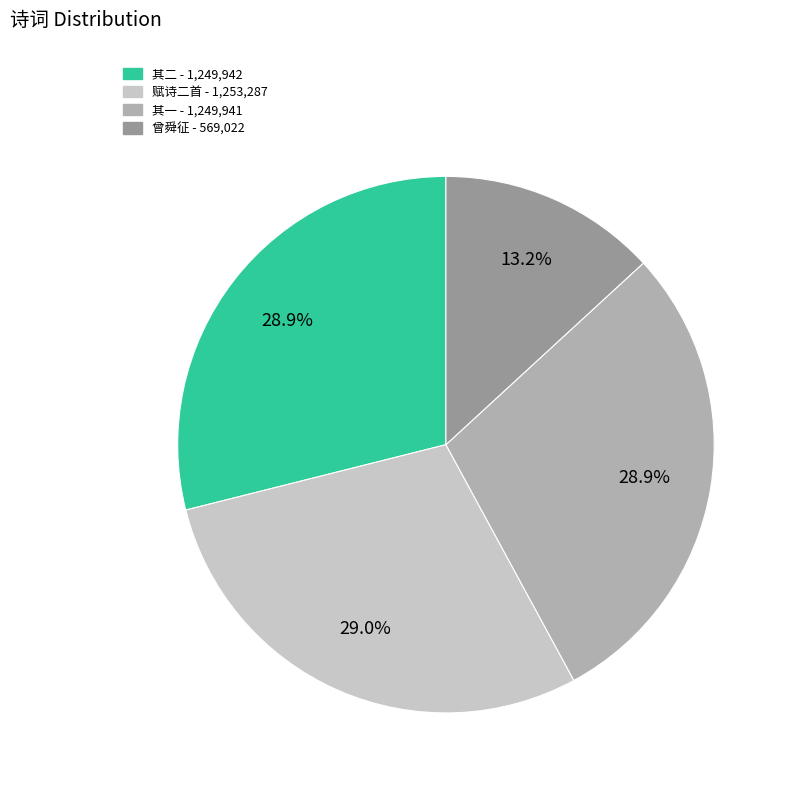

How many slices are in this pie chart?

4